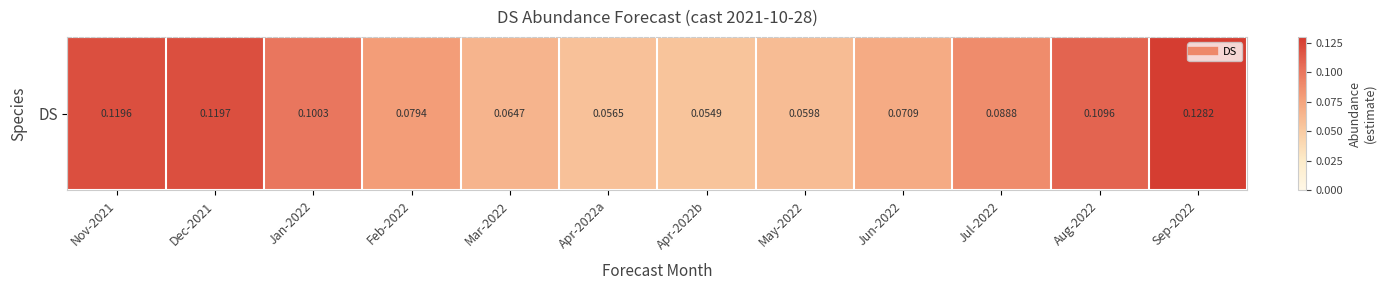

Reading right to left, what are all the values shown in this chart?

0.1	0.1	0.1	0.1	0.1	0.1	0.1	0.1	0.1	0.1	0.1	0.1